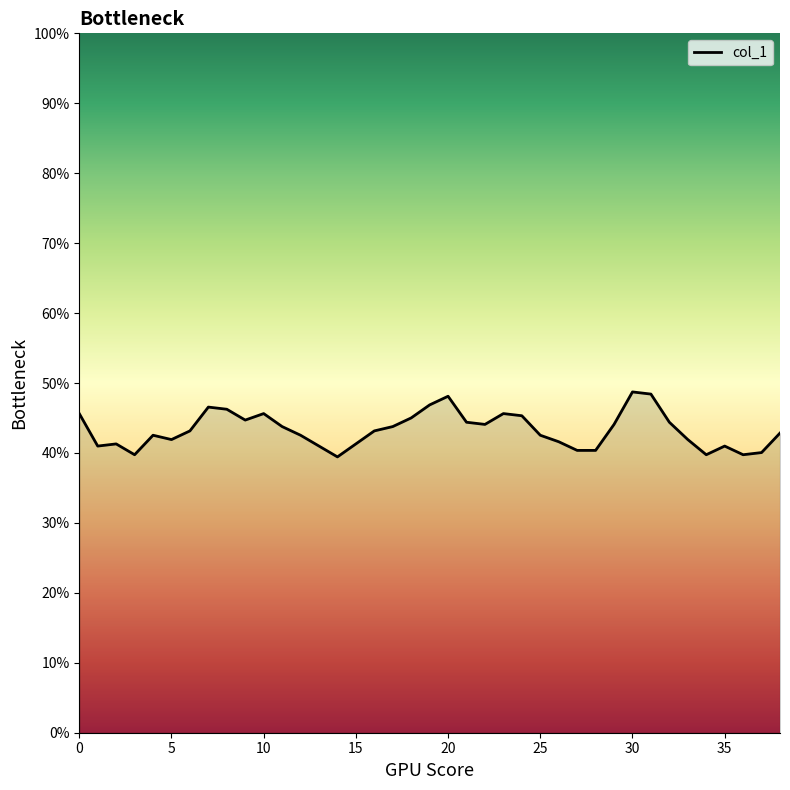

Which category has the highest value across all series?

30